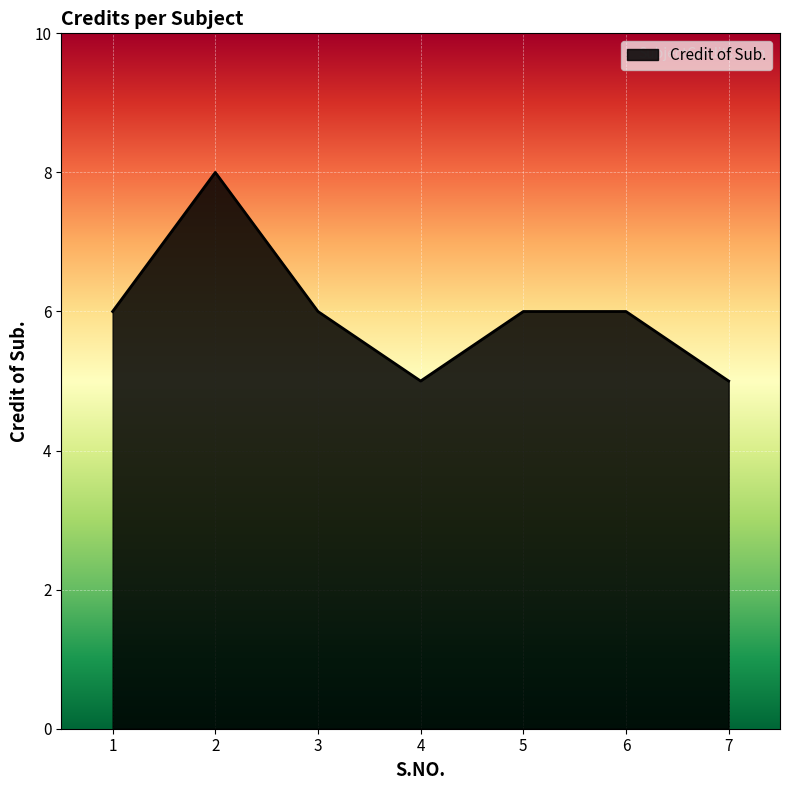

Where is the first local minimum?

4